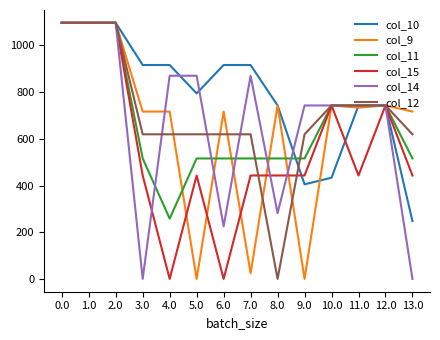

Read the col_10 value at 11.0.

743.0